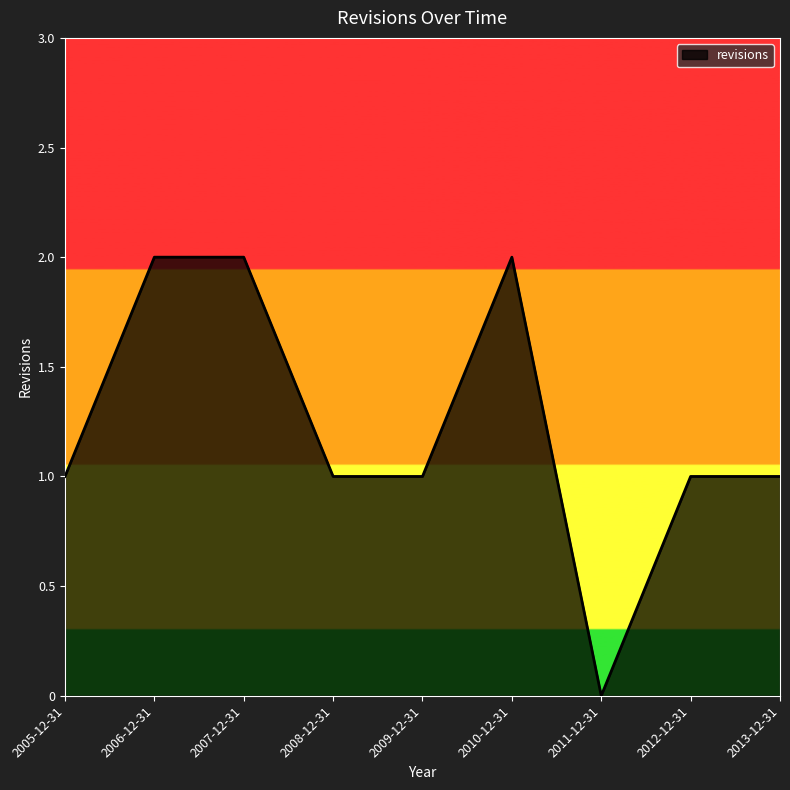

How many lines are shown in the chart?

1